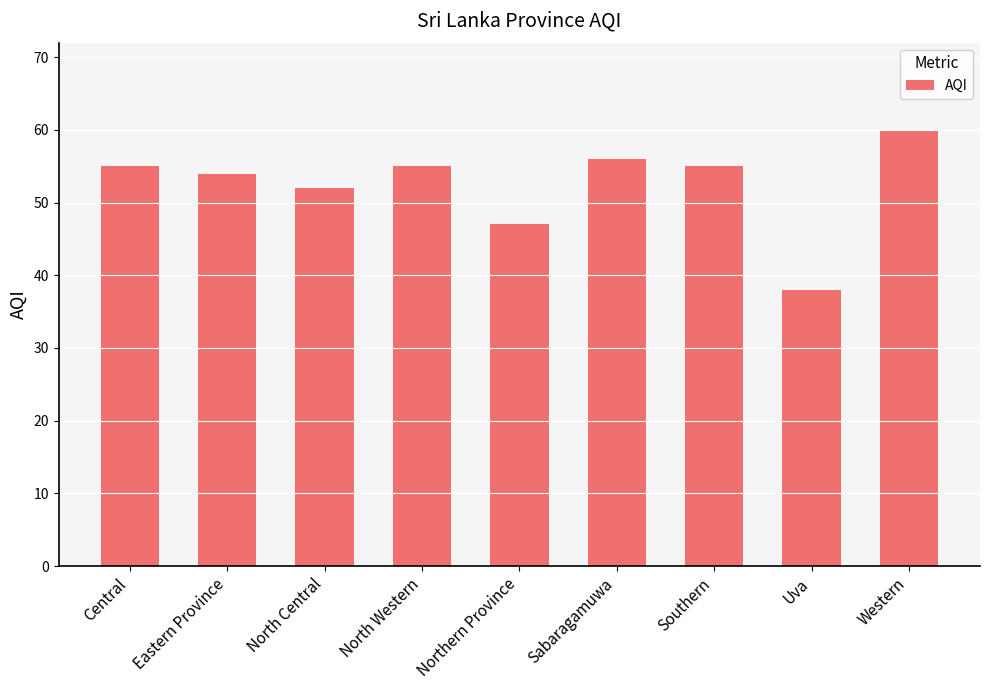

The value at Northern Province is 65. True or false?

False